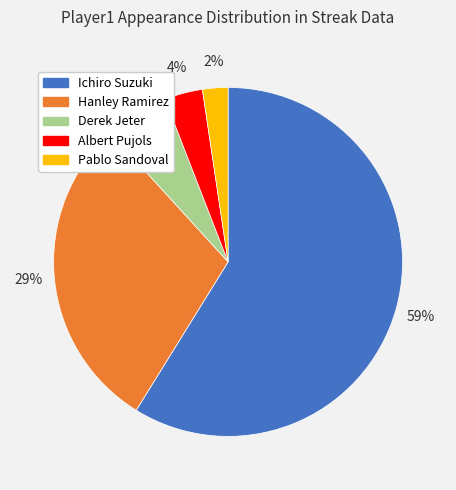

How many slices are in this pie chart?

5